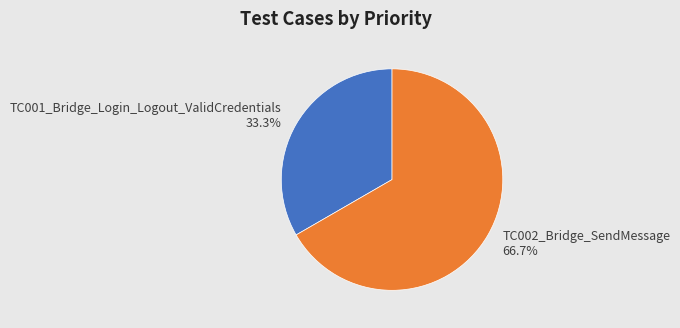

Count the number of slices in the pie.

2